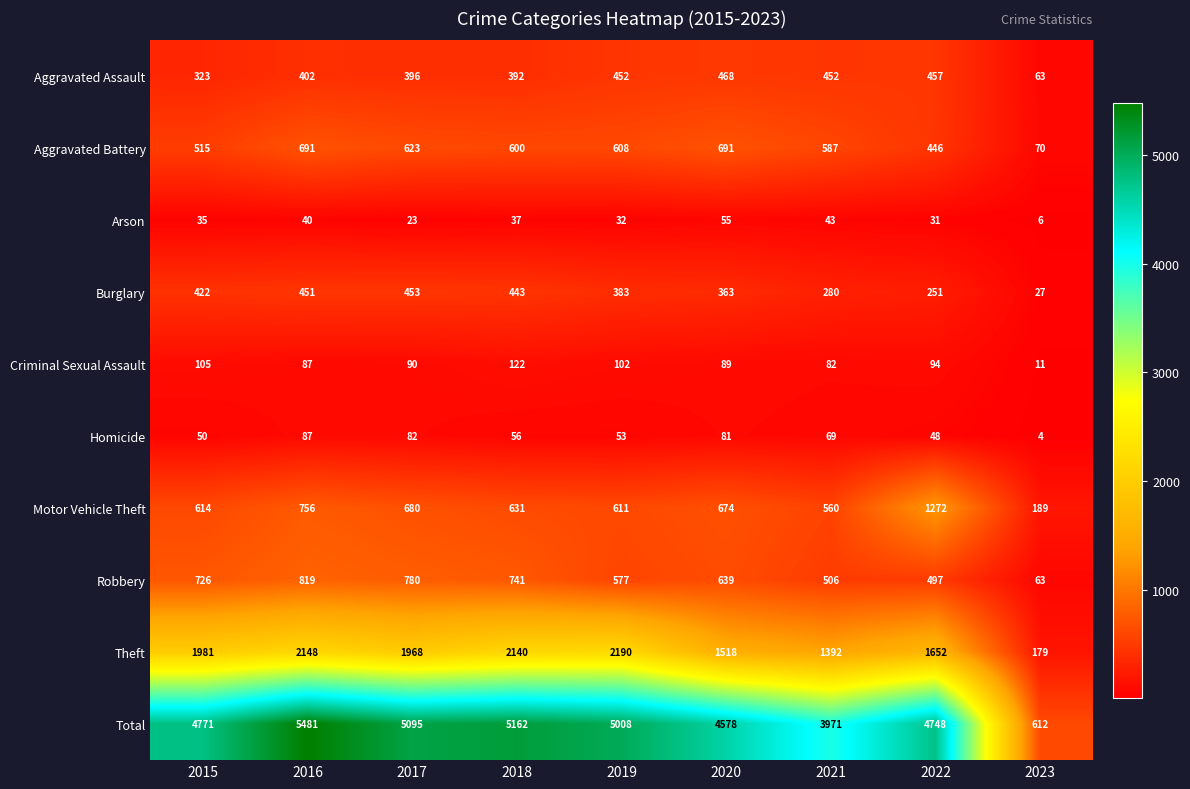

What is the minimum value shown in the chart?

4